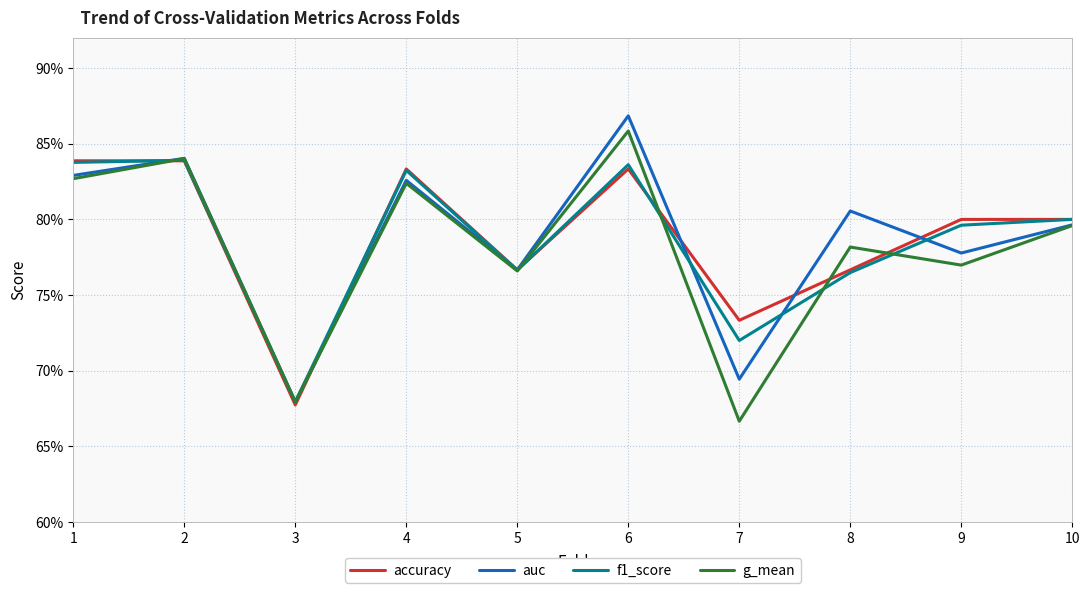

At how many categories does at least one series exceed 0?

10